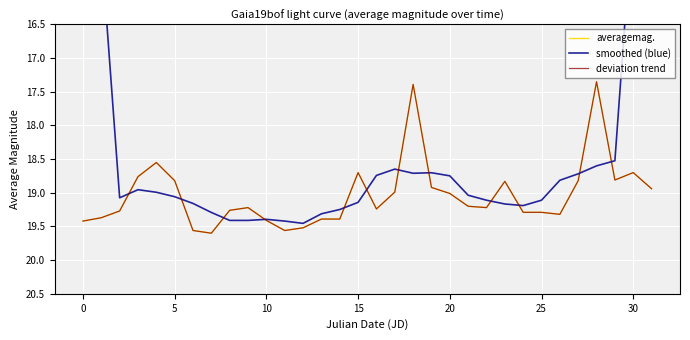

Is the value of averagemag. at 25 greater than the value of smoothed (blue) at 27?

Yes